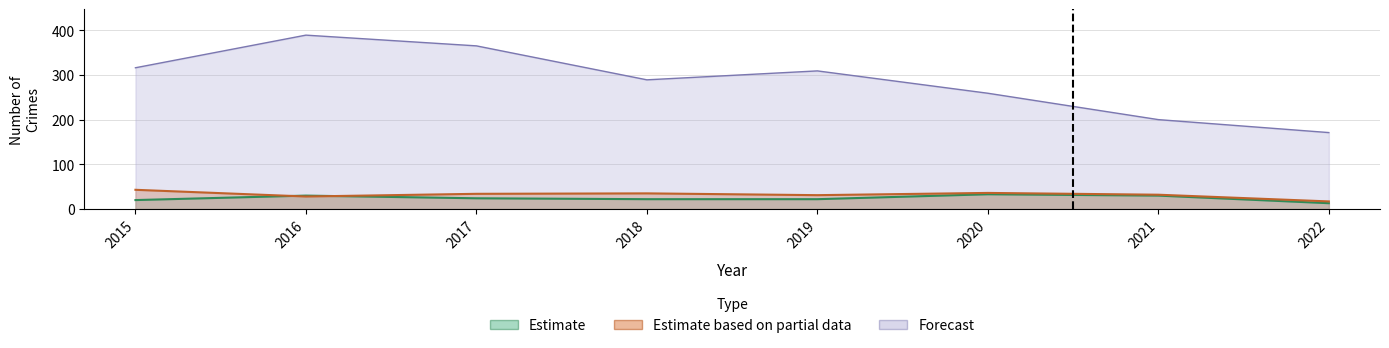

What is the value of the Aggravated Battery point at the 6th from the left?

36